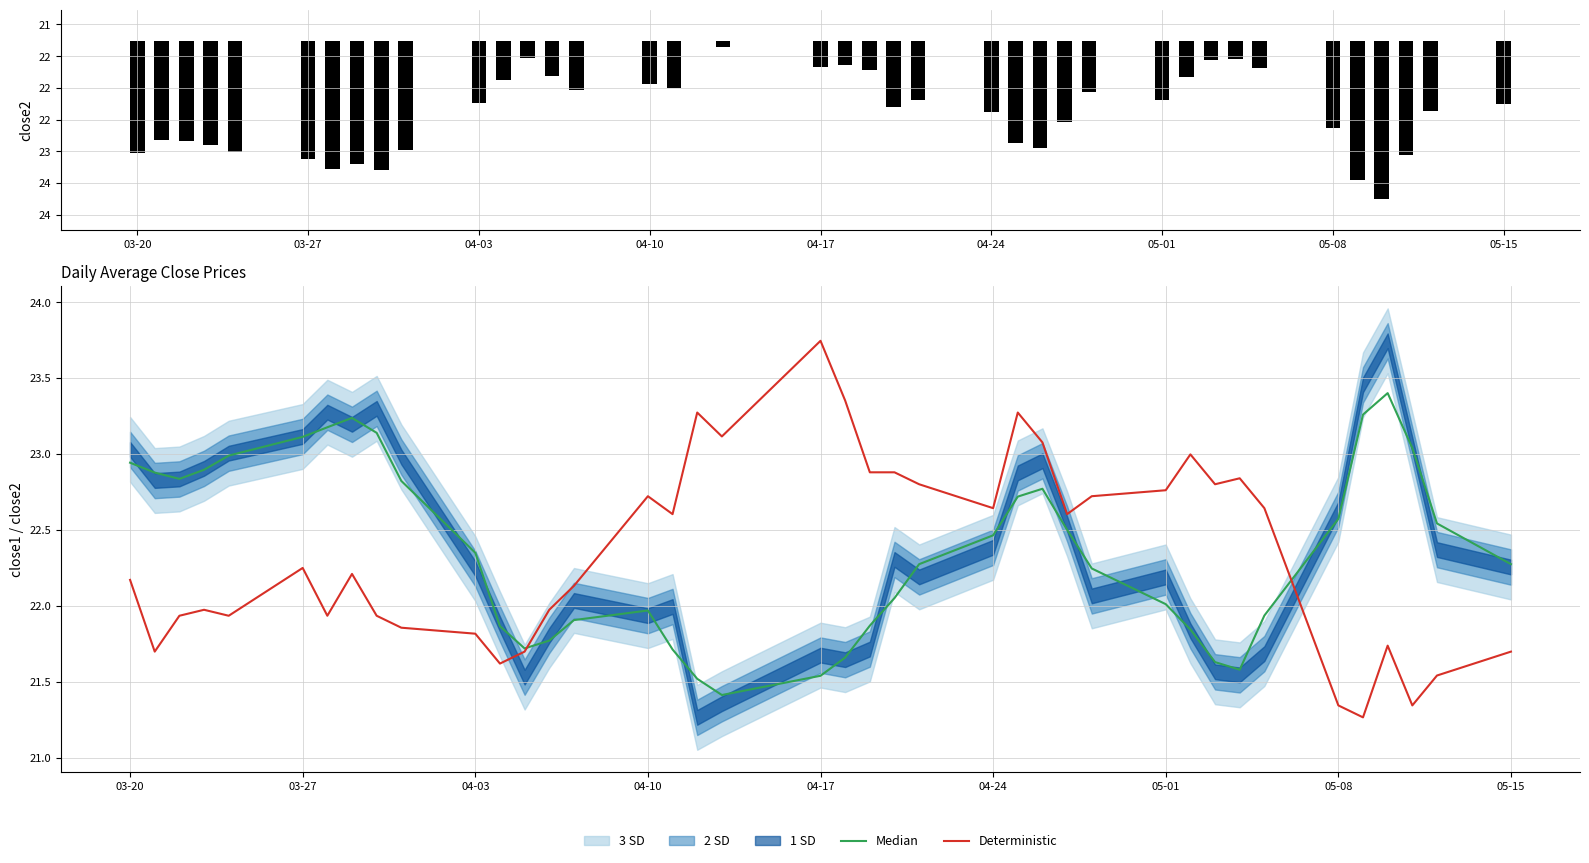

At which label does Deterministic reach its peak?

04-17